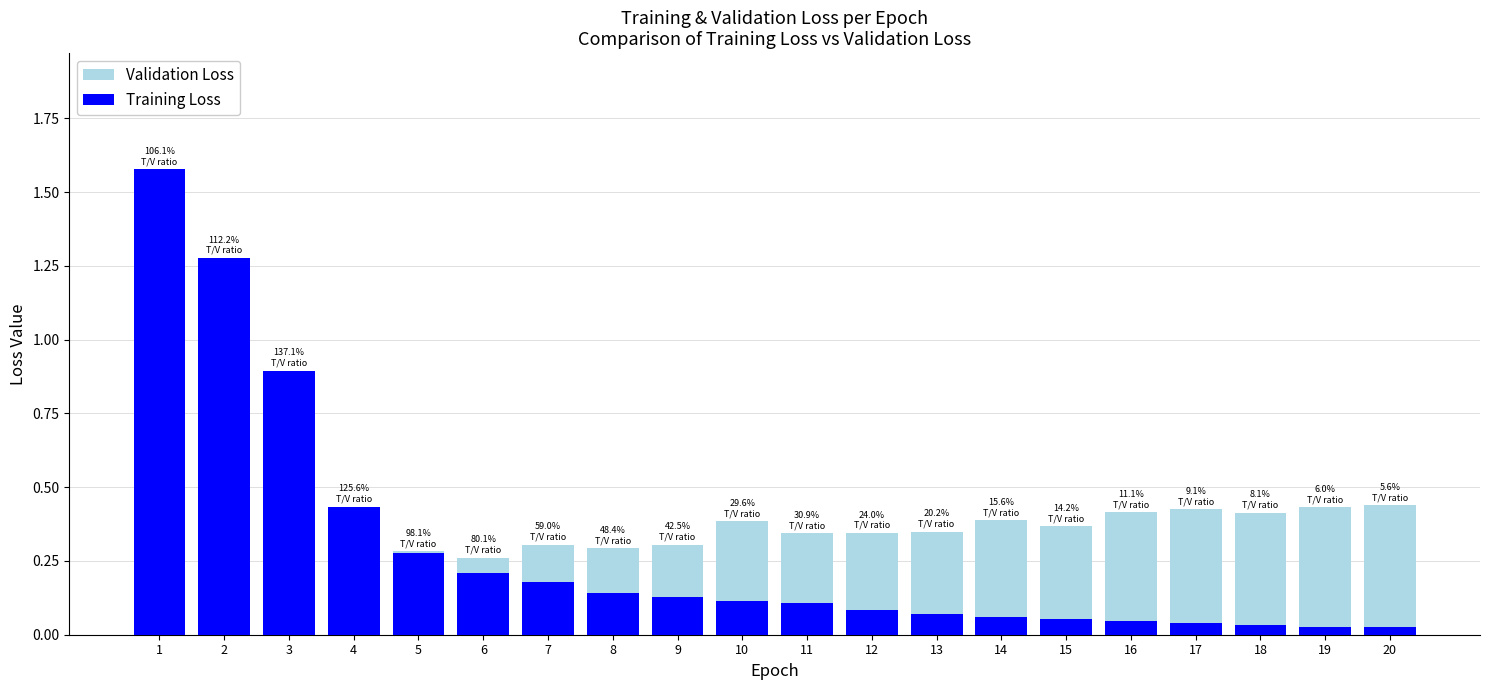

Rank the series at 7 from highest to lowest value.

Validation Loss, Training Loss